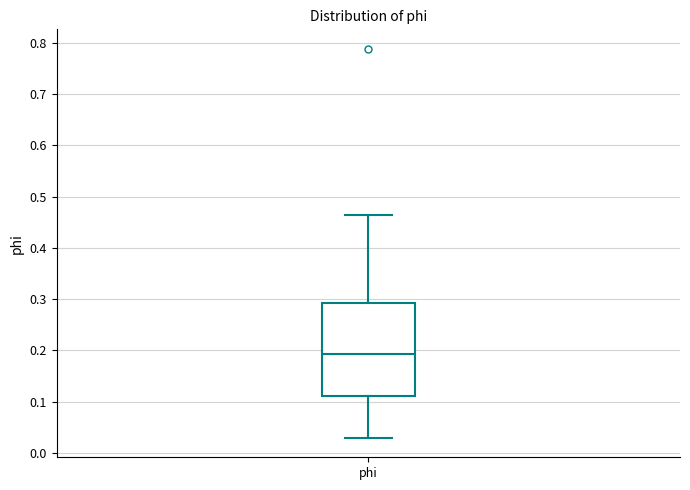

Transcribe this box plot: give where the median line is, the range the box spans, and where the two whiskers end, as read against the y-axis. The values are not printed on the chart, so give them approximately, as read against the axis.

median 0.19, box 0.11 to 0.29, whiskers 0.03 to 0.46